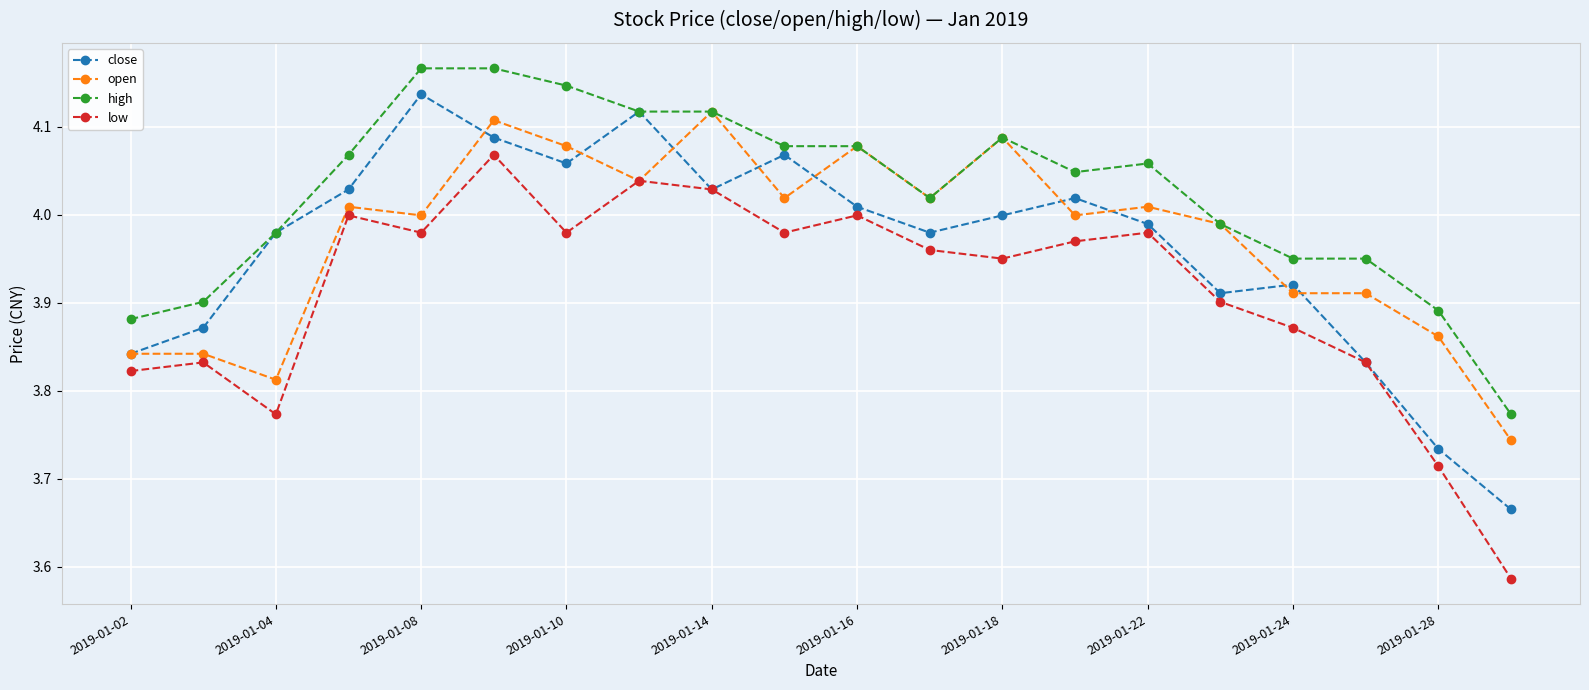

True or false: close has more than 2 interior local peaks.

True